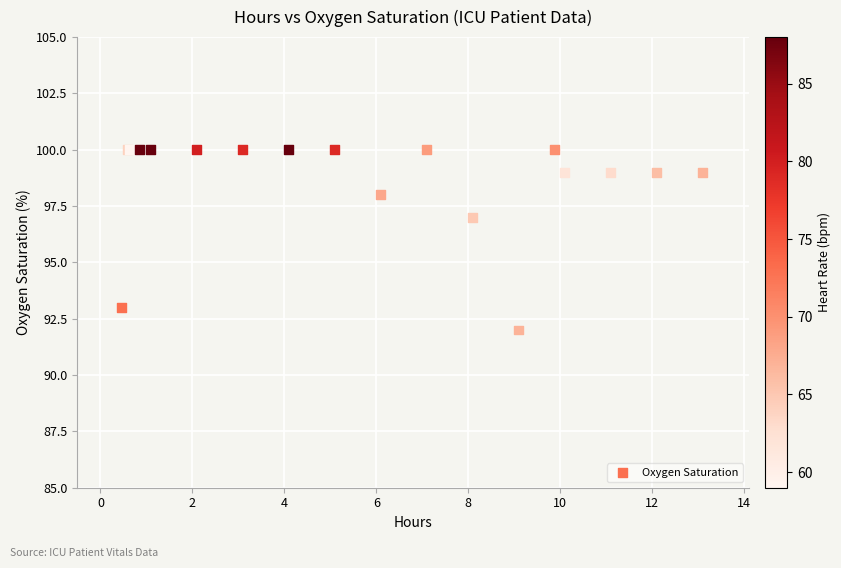

What Y value in the scatter plot is closest to 96?

97